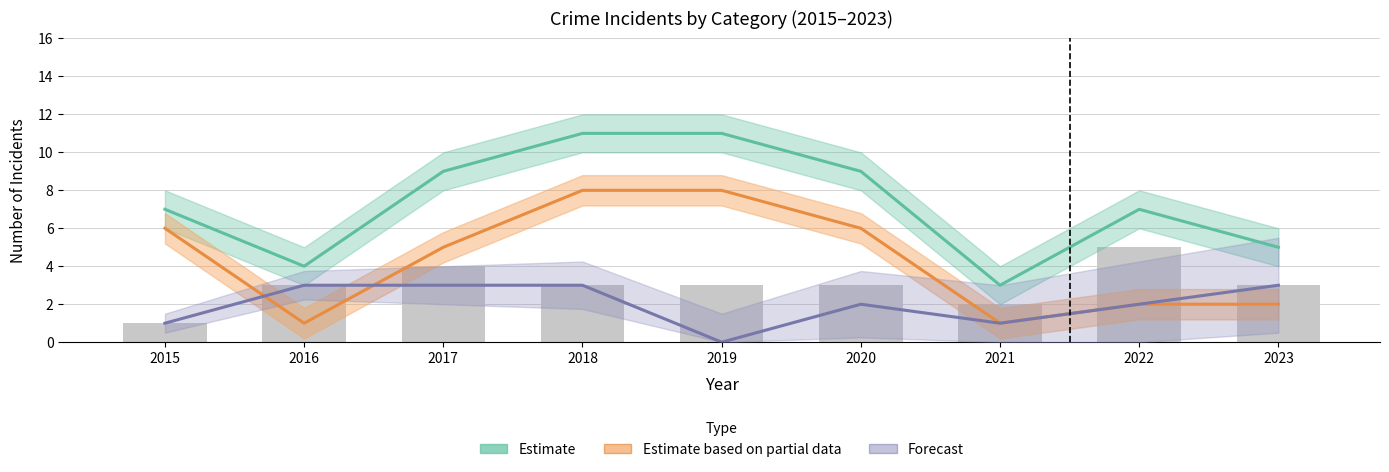

Count the number of data series in this chart.

4